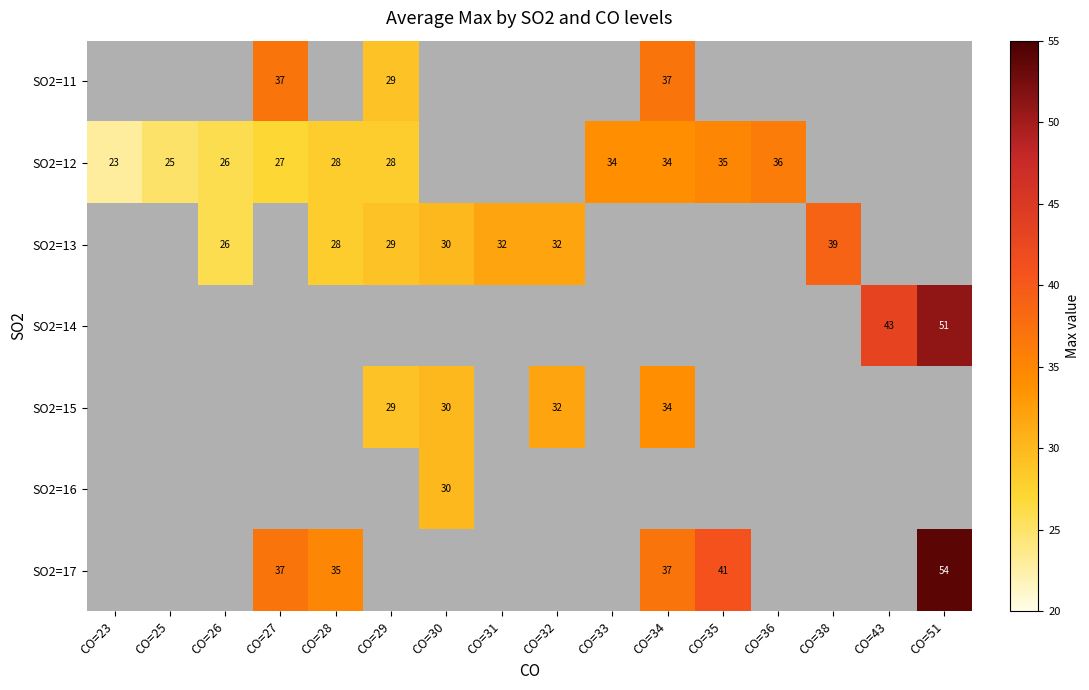

Which label corresponds to the smallest value in the chart?

CO=23